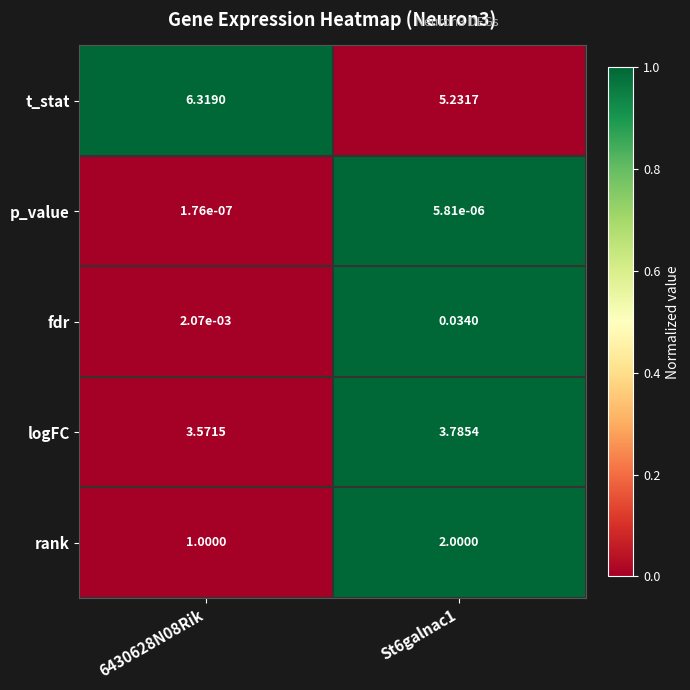

How many categories are shown in the chart?

2